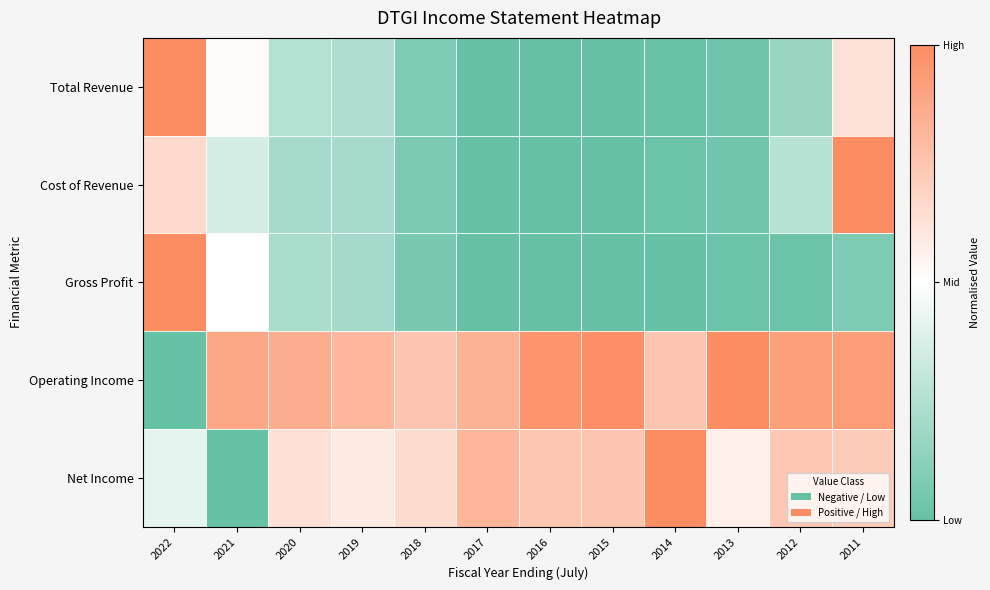

At which category is the sum across all series the highest?

2011